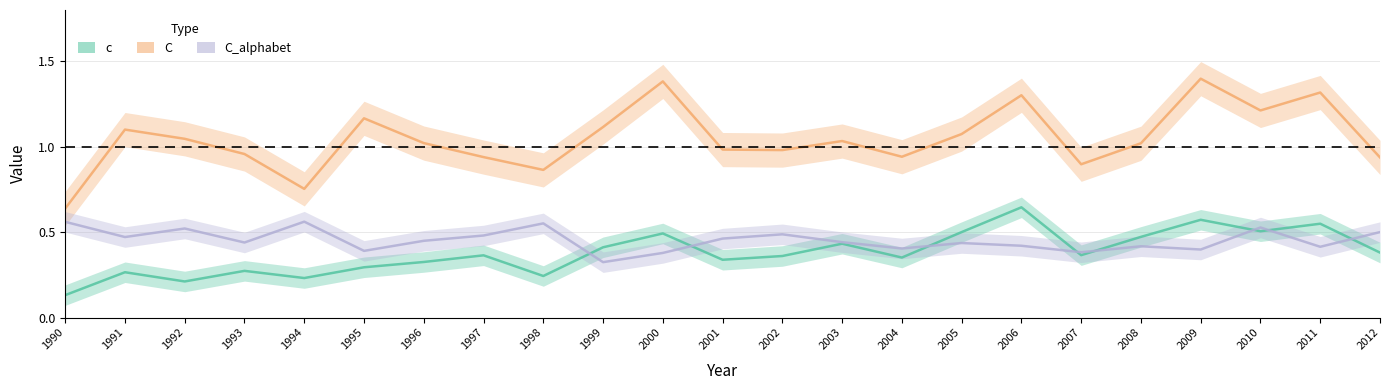

Reading right to left, extract all data points from this chart.

c: 0.4	0.5	0.5	0.6	0.5	0.4	0.6	0.5	0.4	0.4	0.4	0.3	0.5	0.4	0.2	0.4	0.3	0.3	0.2	0.3	0.2	0.3	0.1
C: 0.9	1.3	1.2	1.4	1.0	0.9	1.3	1.1	0.9	1.0	1.0	1.0	1.4	1.1	0.9	0.9	1.0	1.2	0.8	1.0	1.0	1.1	0.6
C_alphabet: 0.5	0.4	0.5	0.4	0.4	0.4	0.4	0.4	0.4	0.4	0.5	0.5	0.4	0.3	0.6	0.5	0.4	0.4	0.6	0.4	0.5	0.5	0.6